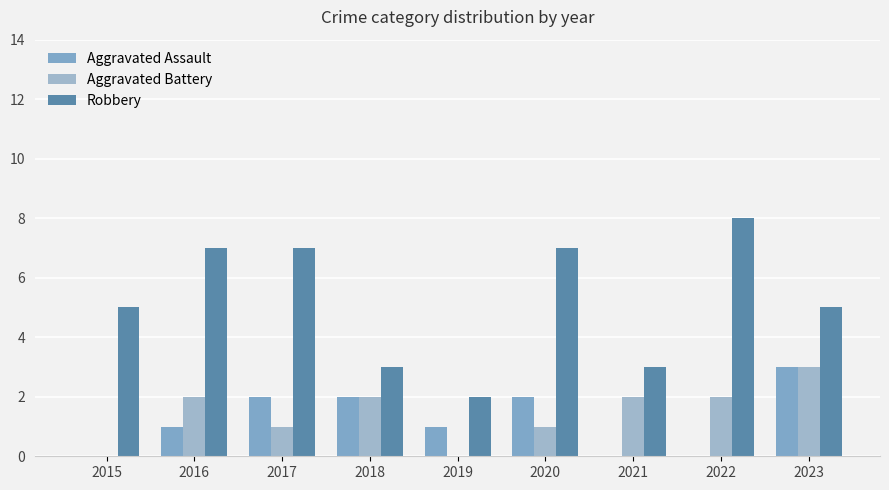

Rank the series by their maximum value, from highest to lowest.

Robbery, Aggravated Assault, Aggravated Battery